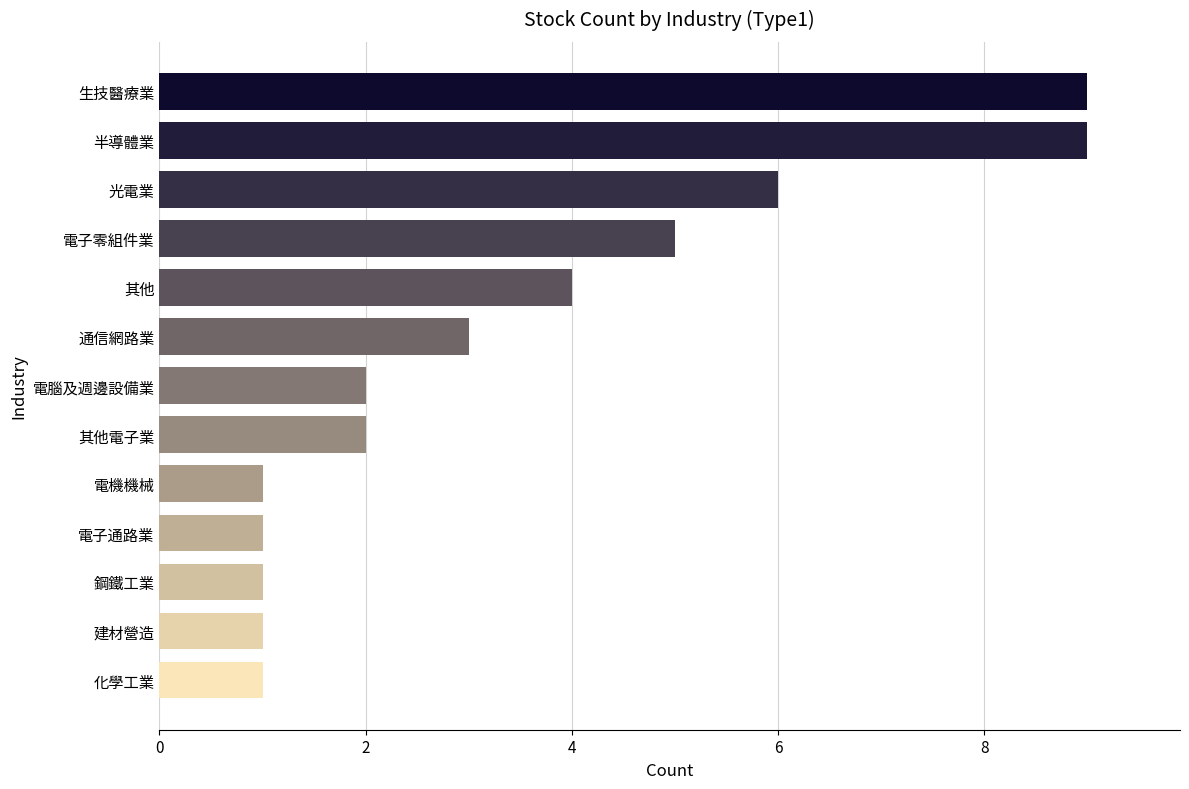

Approximately how many times larger is the value at 建材營造 compared to 其他電子業?

0.5